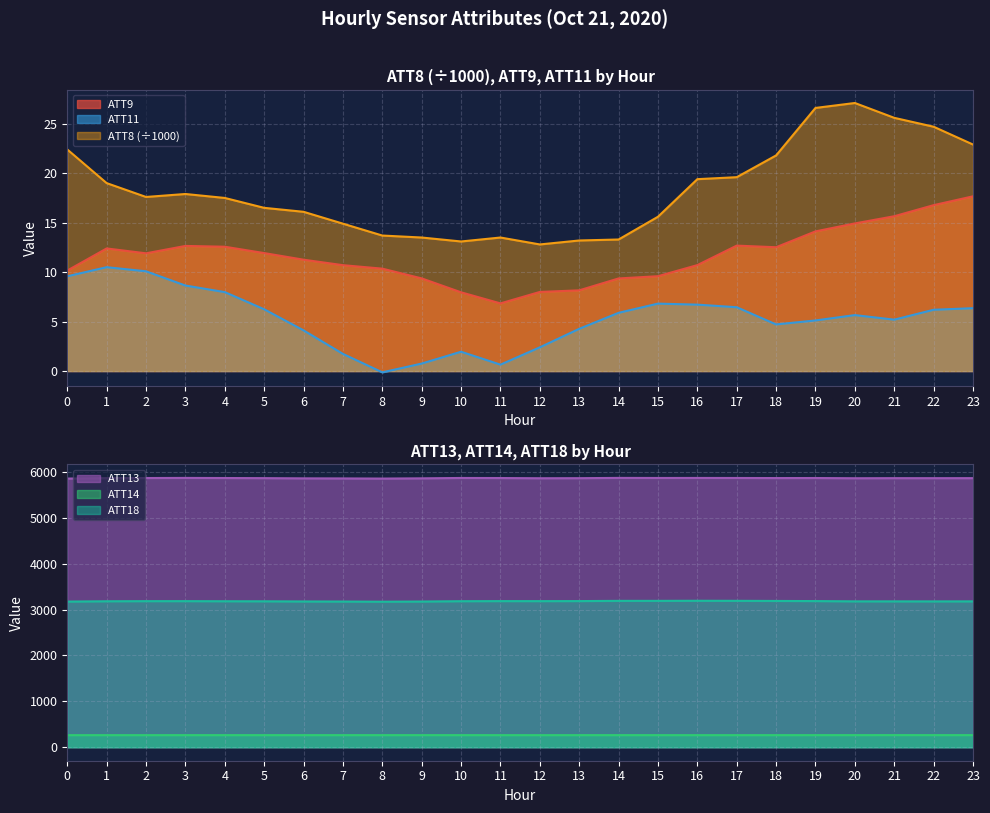

How many categories are shown in the chart?

24